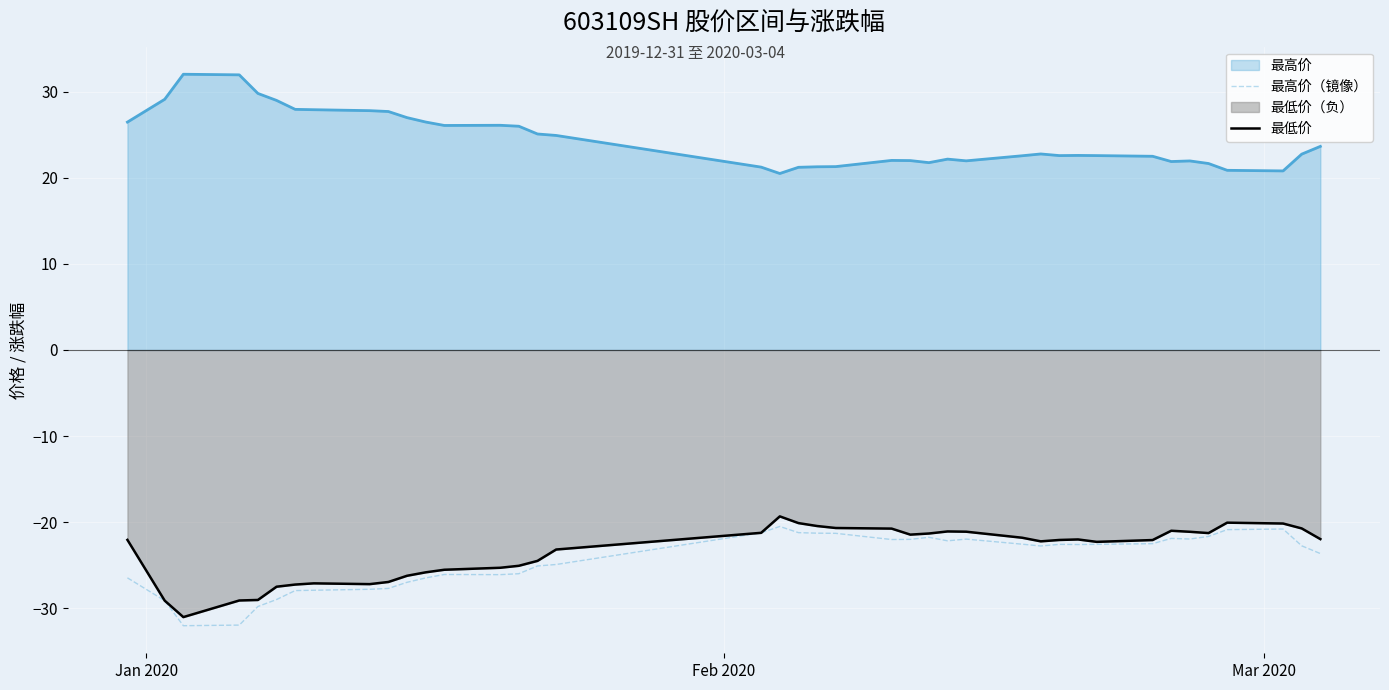

Which series has the largest total across all categories?

最高价